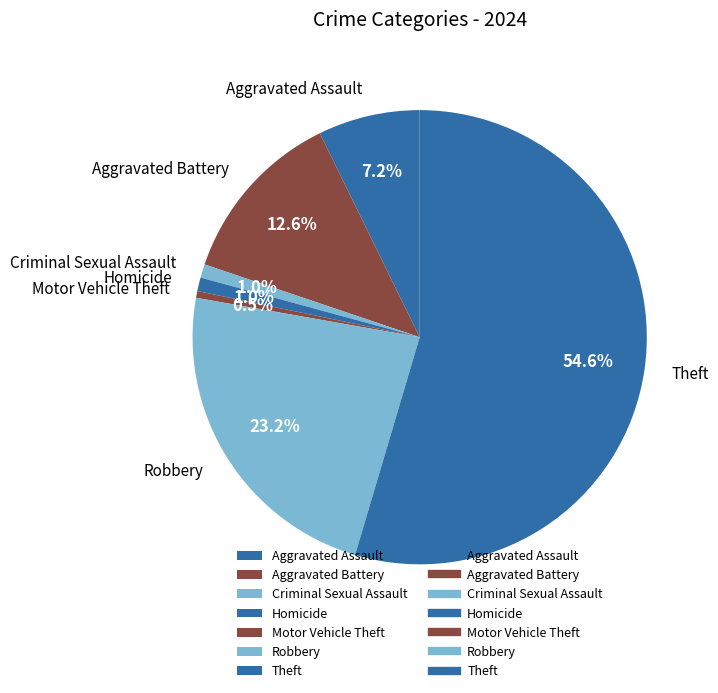

How many segments does this pie chart have?

7